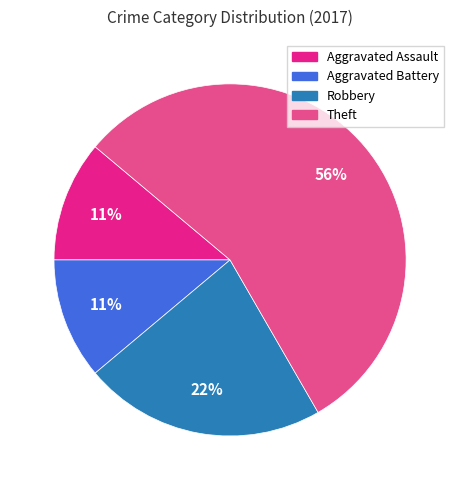

Which slice is the largest?

Theft